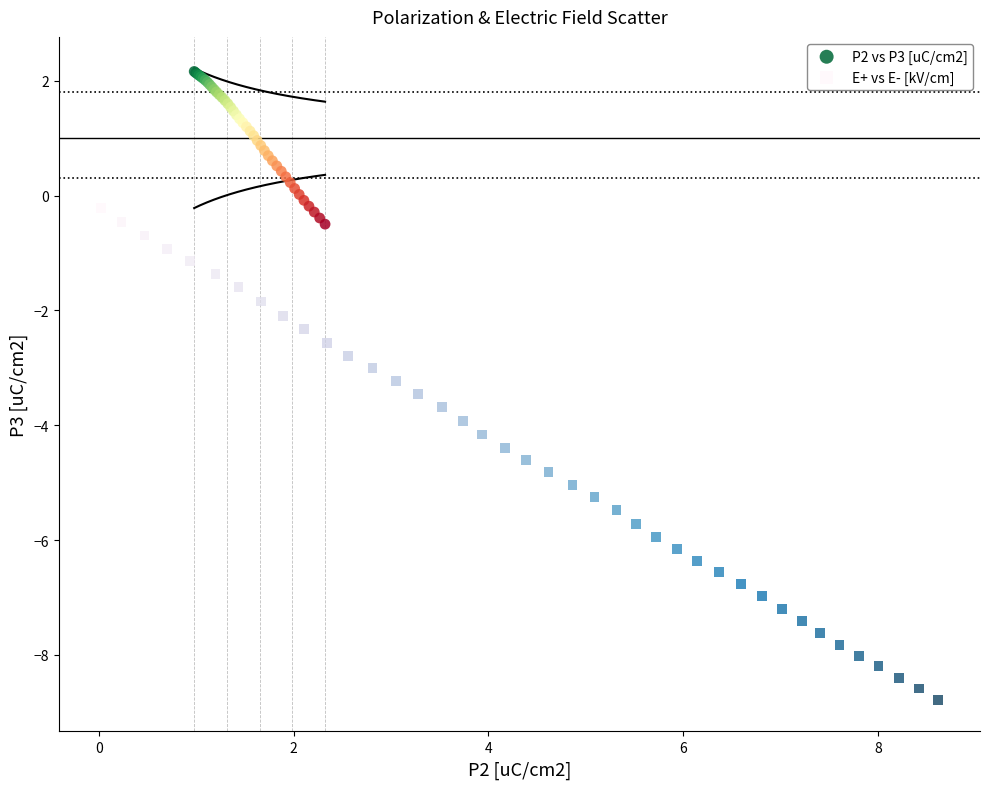

Which series has the largest Y range (max minus min)?

E+ vs E- [kV/cm]